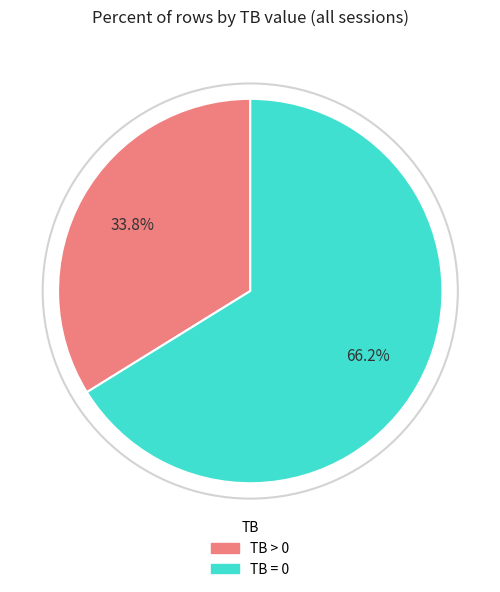

Is there a majority slice in this chart?

Yes